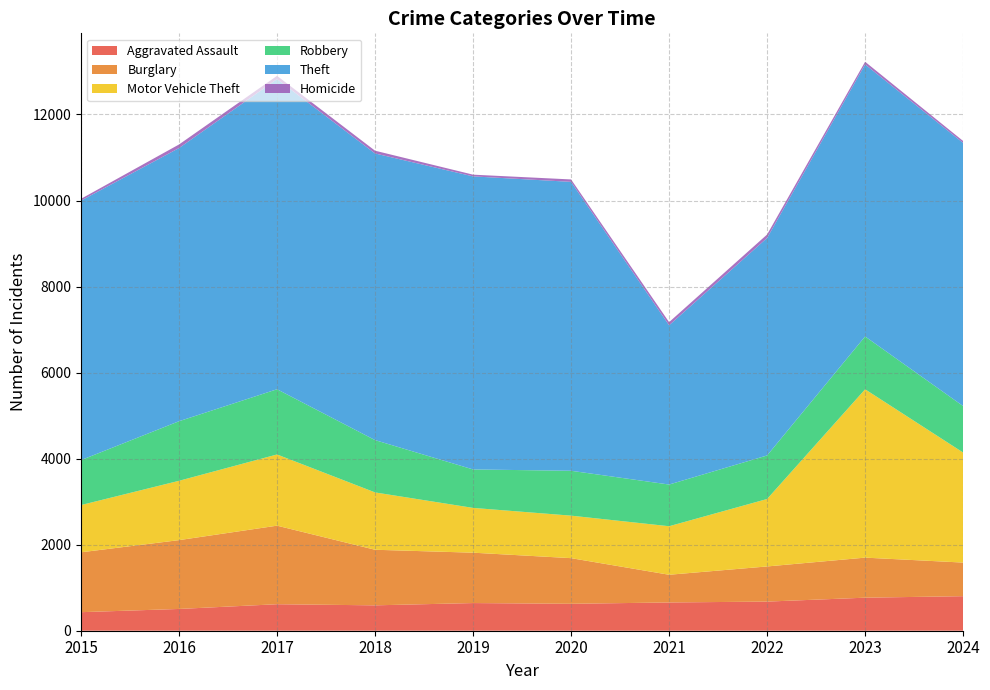

Reading left to right, transcribe all the data shown in this chart.

Aggravated Assault: 2015=431	2016=506	2017=616	2018=590	2019=643	2020=626	2021=657	2022=677	2023=768	2024=803
Burglary: 2015=1392	2016=1600	2017=1826	2018=1292	2019=1171	2020=1061	2021=644	2022=817	2023=931	2024=781
Motor Vehicle Theft: 2015=1098	2016=1379	2017=1655	2018=1333	2019=1041	2020=988	2021=1128	2022=1568	2023=3913	2024=2558
Robbery: 2015=1045	2016=1385	2017=1516	2018=1216	2019=894	2020=1043	2021=969	2022=1012	2023=1228	2024=1080
Theft: 2015=6032	2016=6350	2017=7210	2018=6663	2019=6812	2020=6716	2021=3702	2022=5056	2023=6324	2024=6117
Homicide: 2015=42	2016=83	2017=75	2018=64	2019=40	2020=56	2021=73	2022=80	2023=61	2024=45